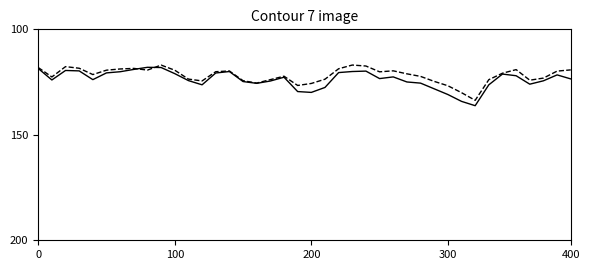

What is the smallest value displayed?

116.9